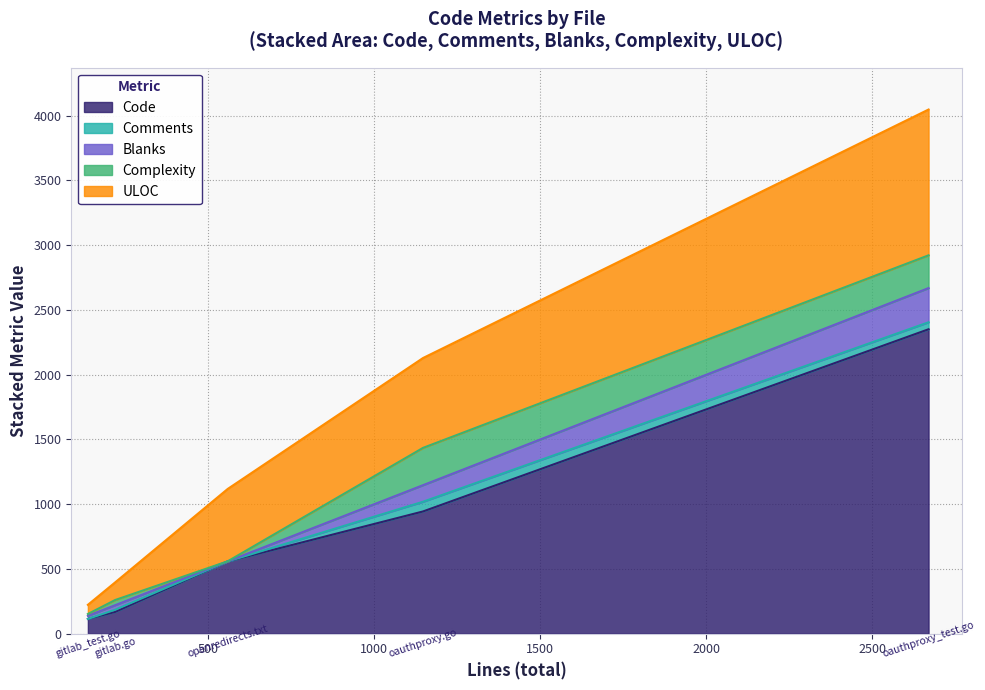

What is the maximum value for Code?

2351